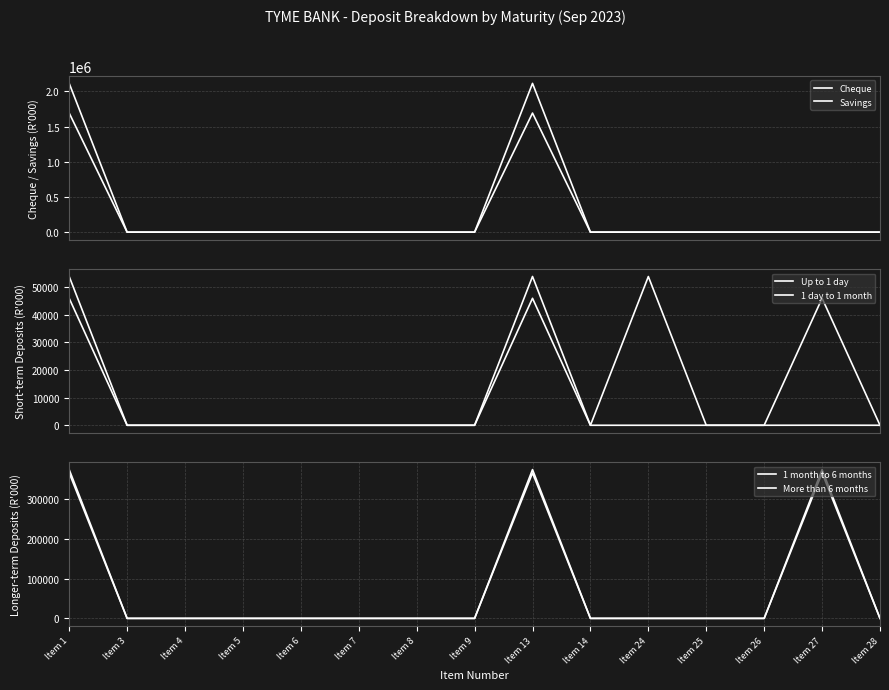

Does the chart display data point markers on the line(s)?

No